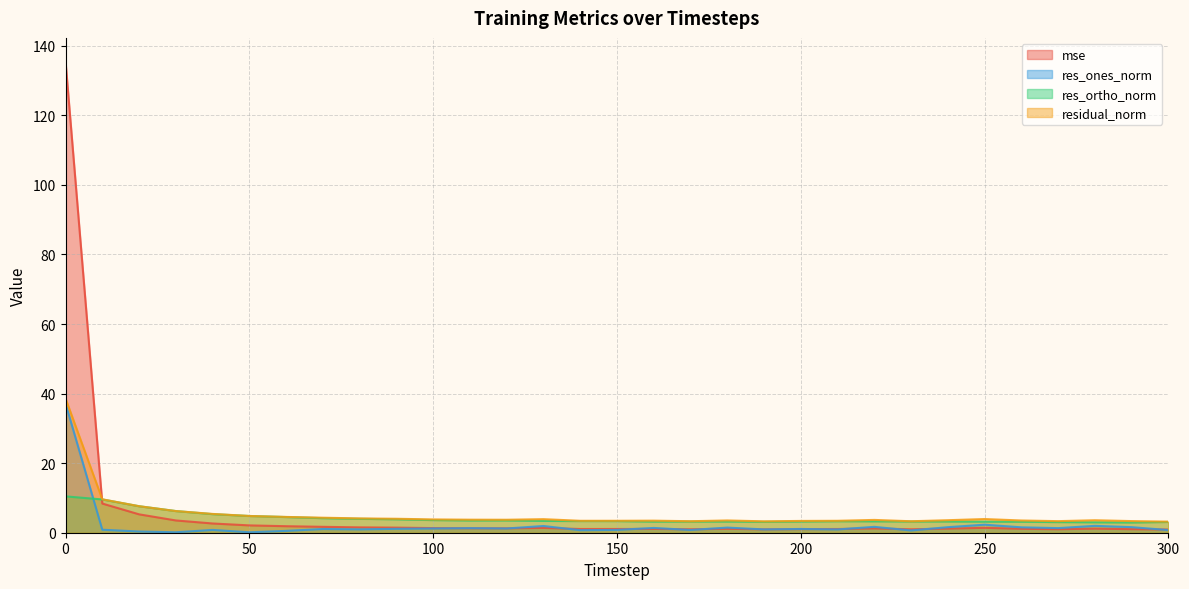

What is the value of the mse point at the 19th from the left?

1.1